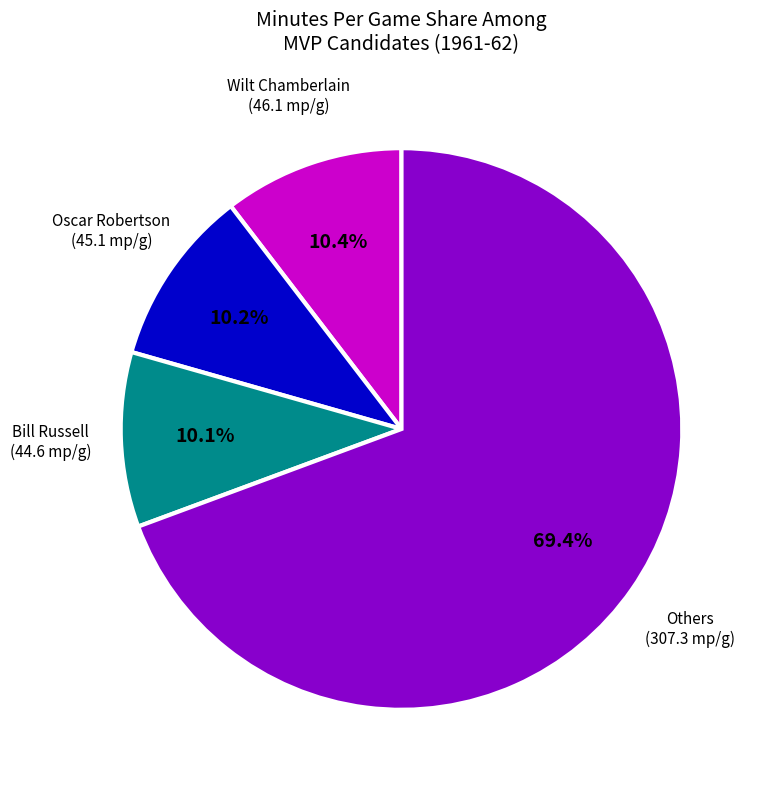

Is there a majority slice in this chart?

Yes